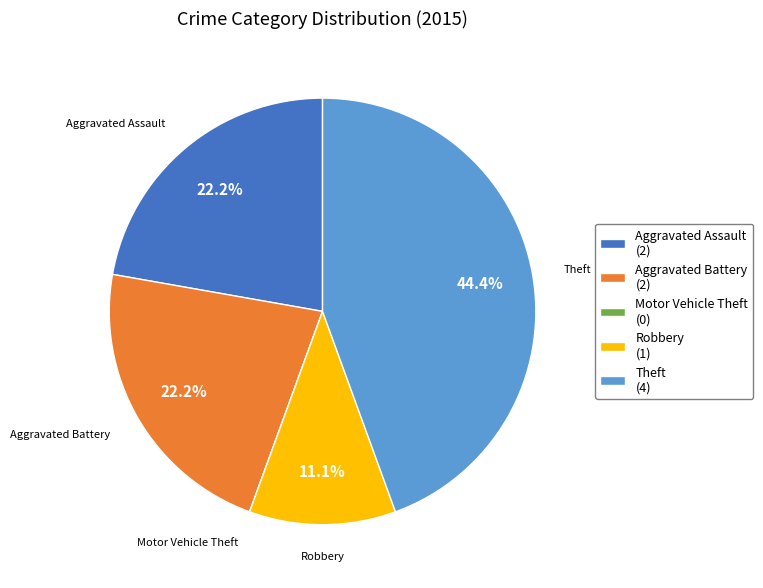

Is there a majority slice in this chart?

No